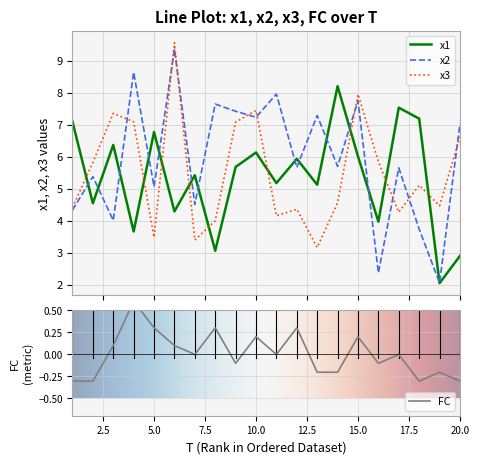

In x1, how many points are lower than both neighbors (excluding endpoints)?

8